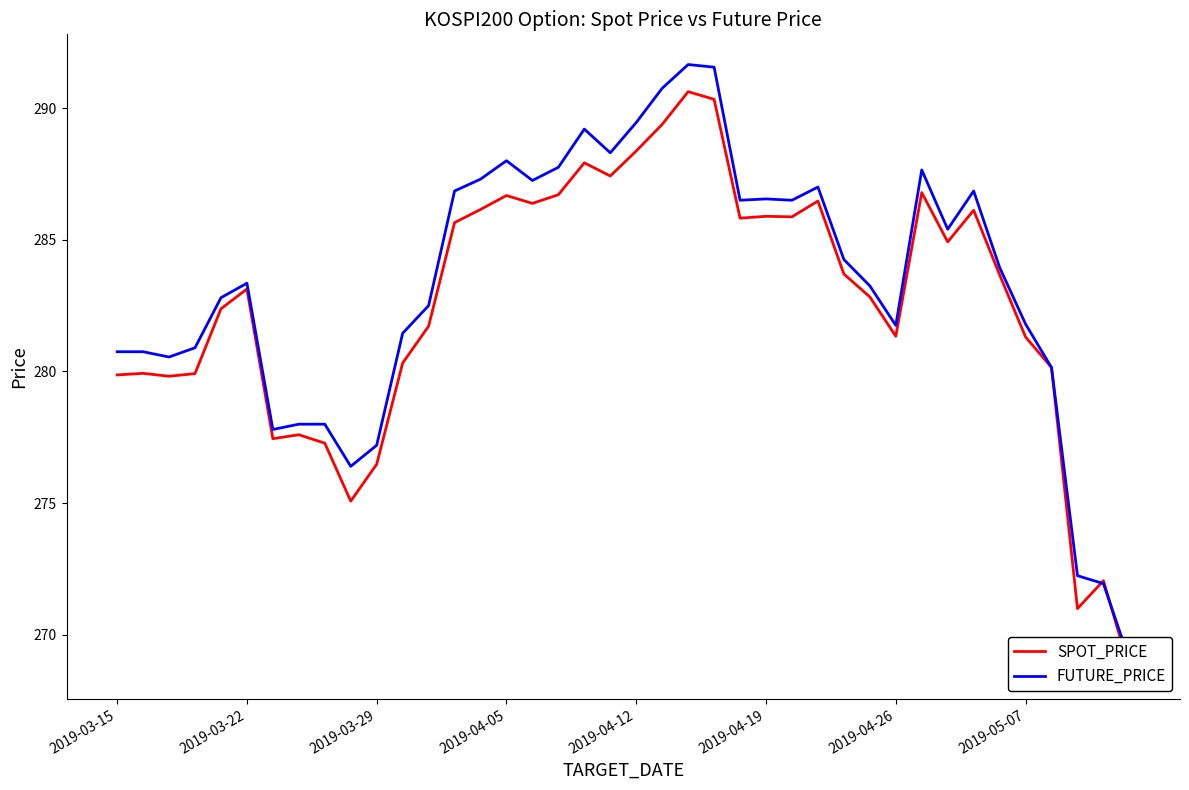

How many series are shown in this chart?

2